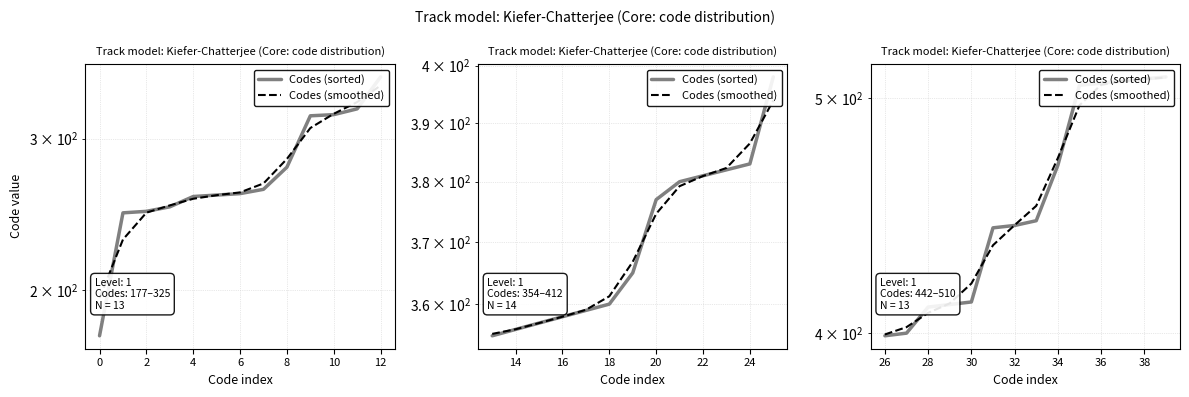

True or false: Codes (sorted) and Codes (smoothed) cross at least once.

True